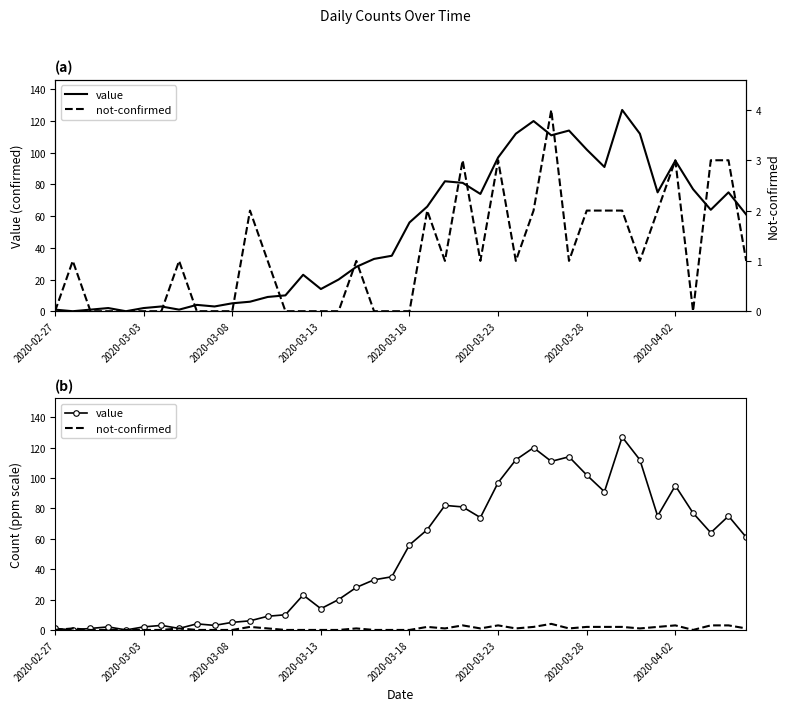

True or false: value has a value of 10 at 13.

True